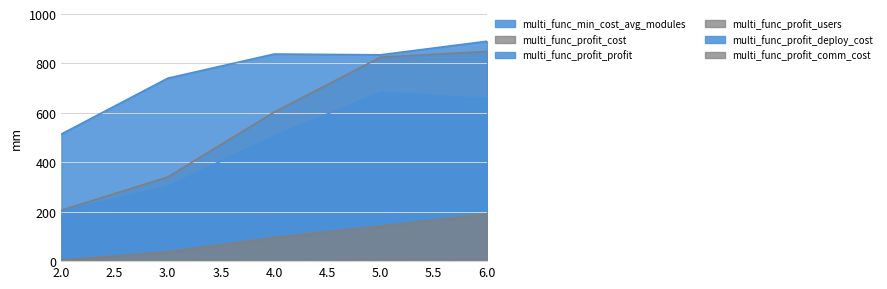

Does the chart display data point markers on the line(s)?

No